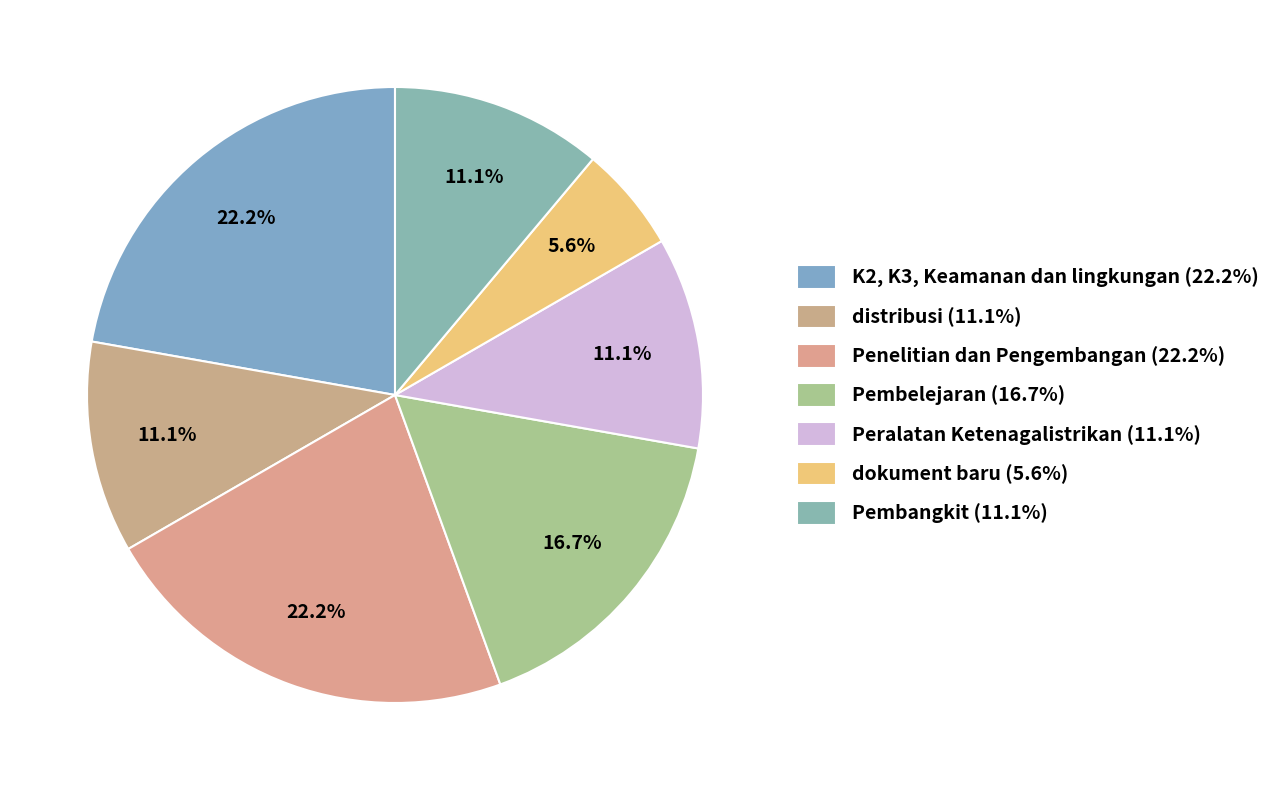

Is distribusi the majority of the pie?

No